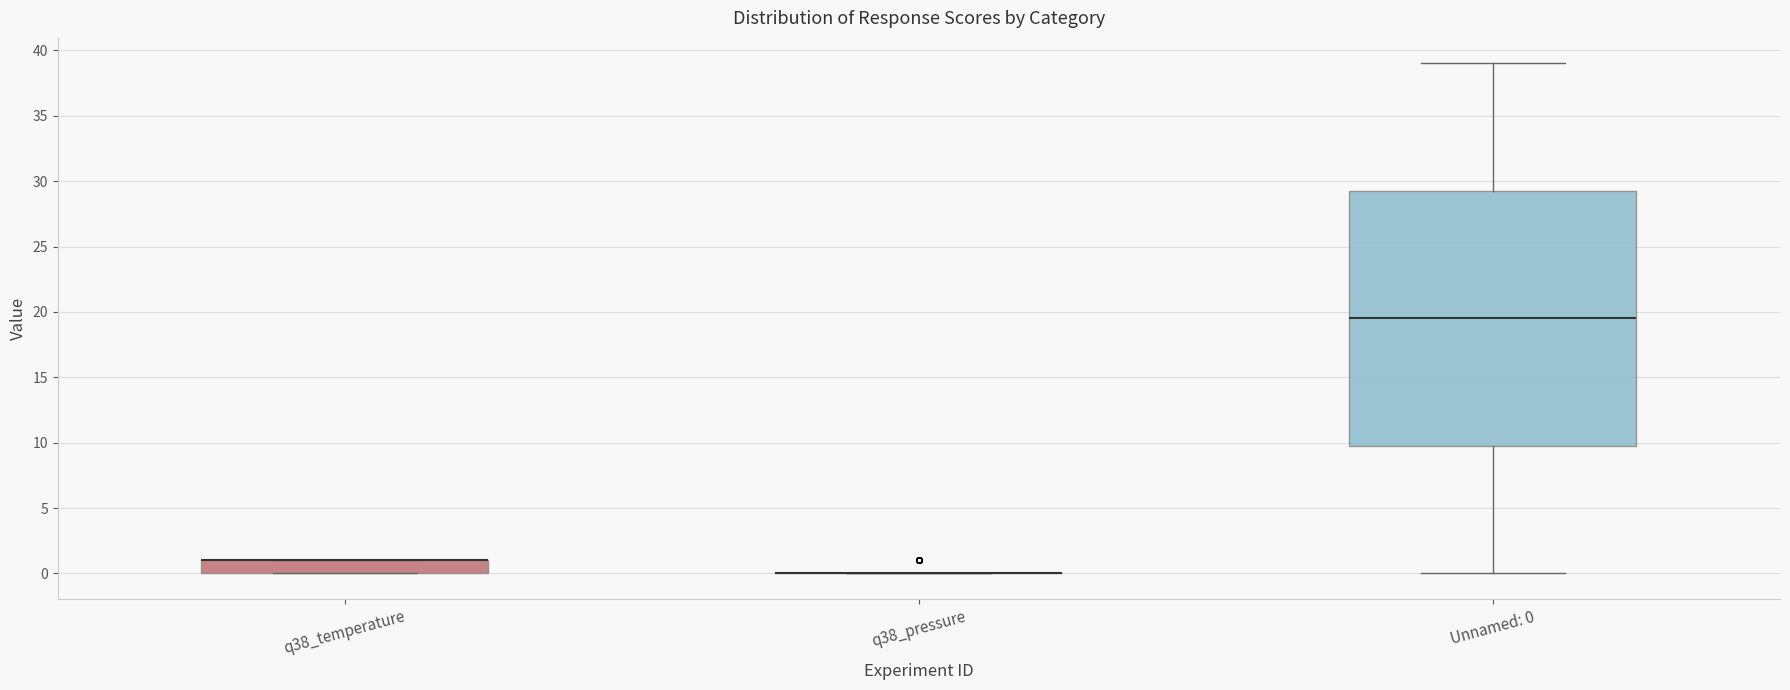

Reading left to right, read every box against the y-axis: the position of its median line, the range the box covers, and the ends of its whiskers. The values are not printed on the chart, so give them approximately, as read against the axis.

q38_temperature: median 1.0 (drawn on the box's upper edge), box 0.0 to 1.0, whiskers 0.0 to 1.0
q38_pressure: box collapsed to a line at 0.0, whiskers 0.0 to 0.0
Unnamed: 0: median 19.5, box 10.0 to 29.5, whiskers 0.0 to 39.0